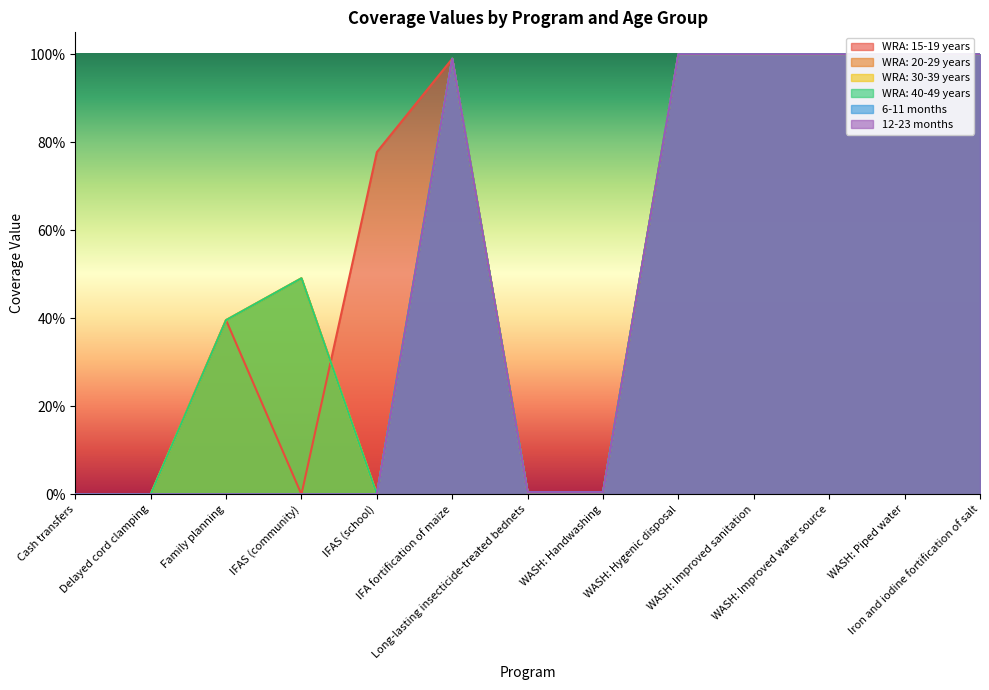

What are all the series names shown in the legend?

WRA: 15-19 years, WRA: 20-29 years, WRA: 30-39 years, WRA: 40-49 years, 6-11 months, 12-23 months